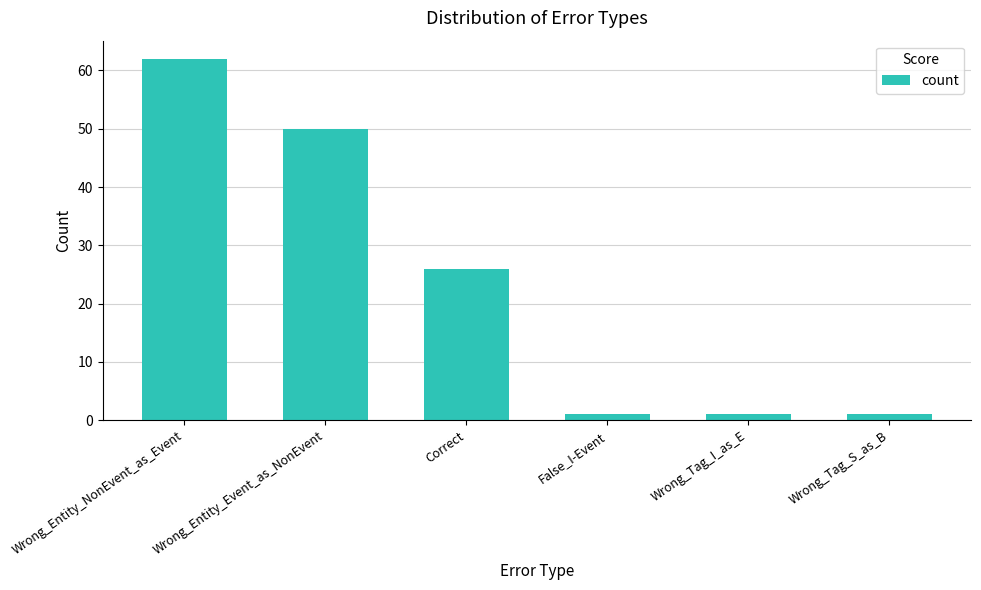

What is the value of the 3rd bar from the left?

26